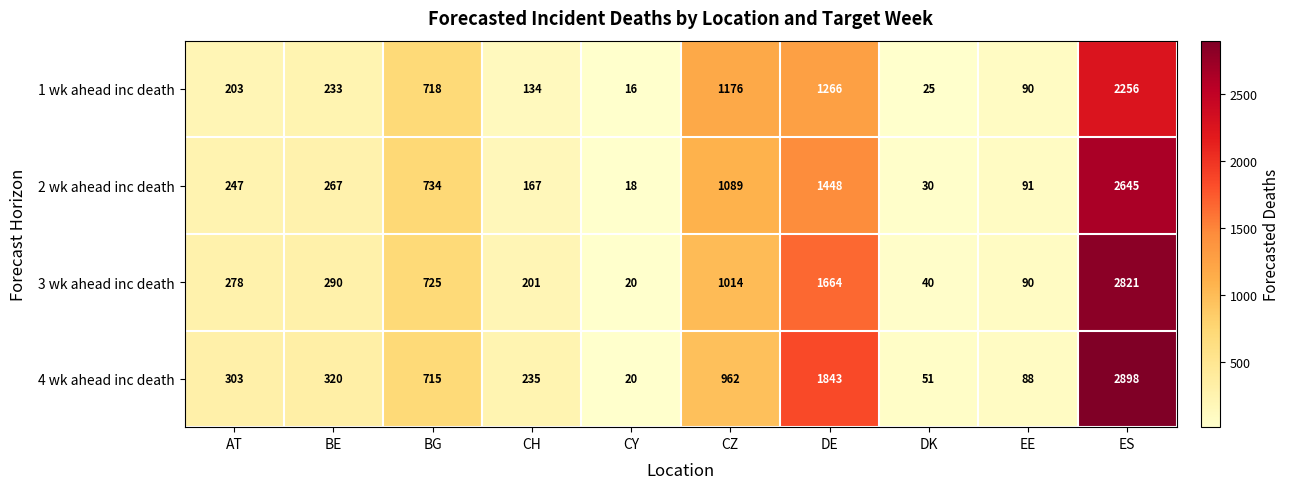

What is the spread (max minus min) of values at DK?

26